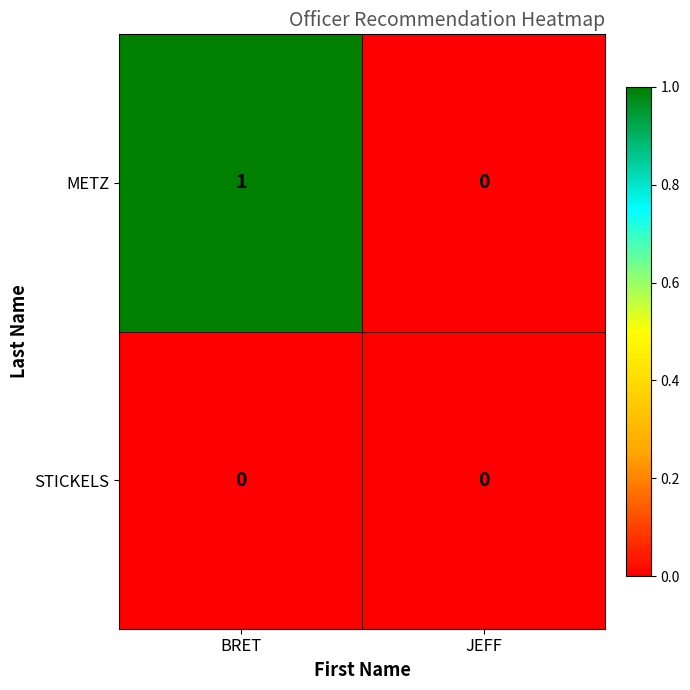

Which series has the largest total across all categories?

METZ